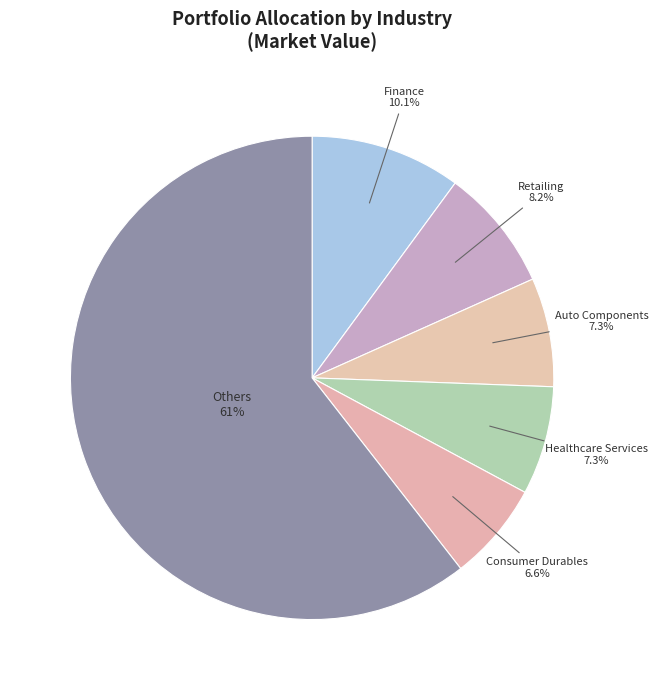

Count the number of slices in the pie.

6